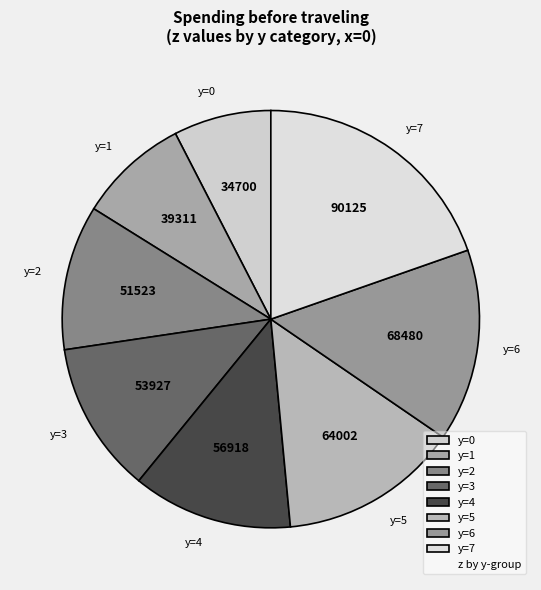

The y=7 slice represents 5% of the pie. True or false?

False